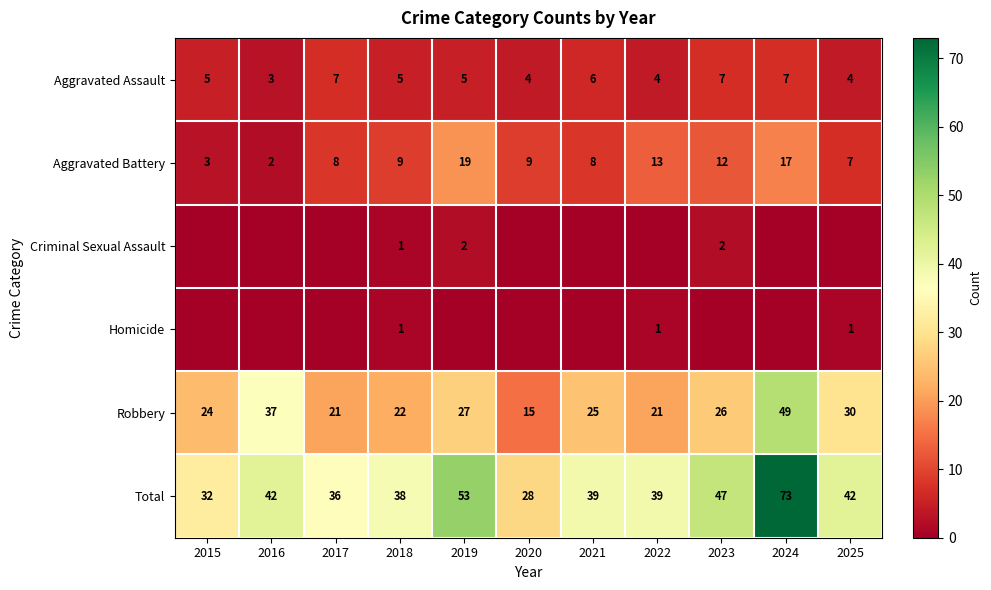

Is the value of Aggravated Battery at 2019 greater than the value of Aggravated Assault at 2016?

Yes